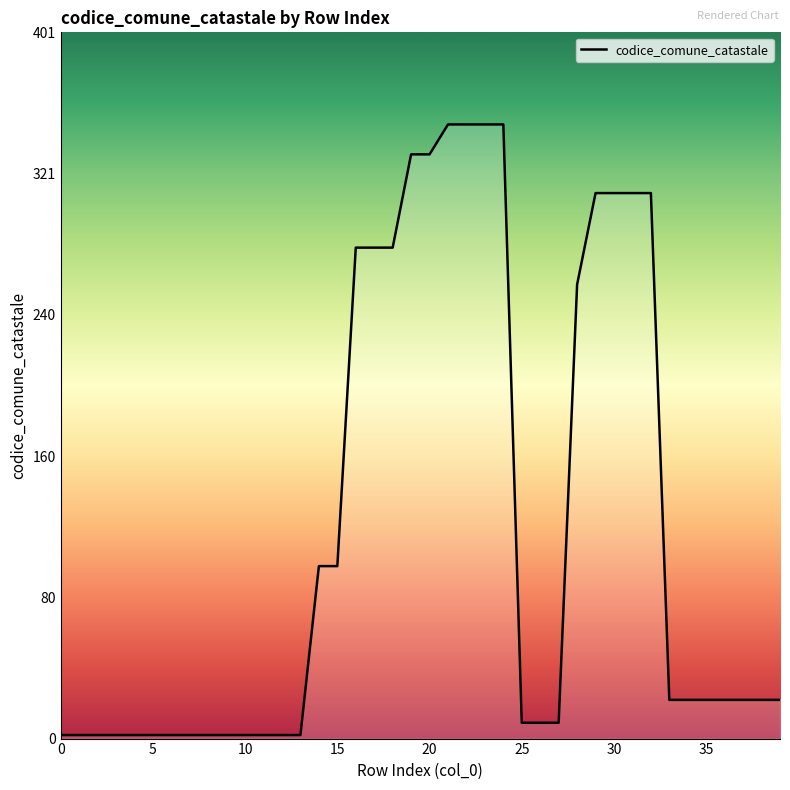

What is the maximum value shown in the chart?

349